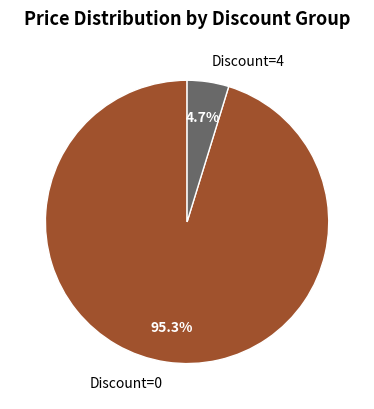

How many slices are in this pie chart?

2